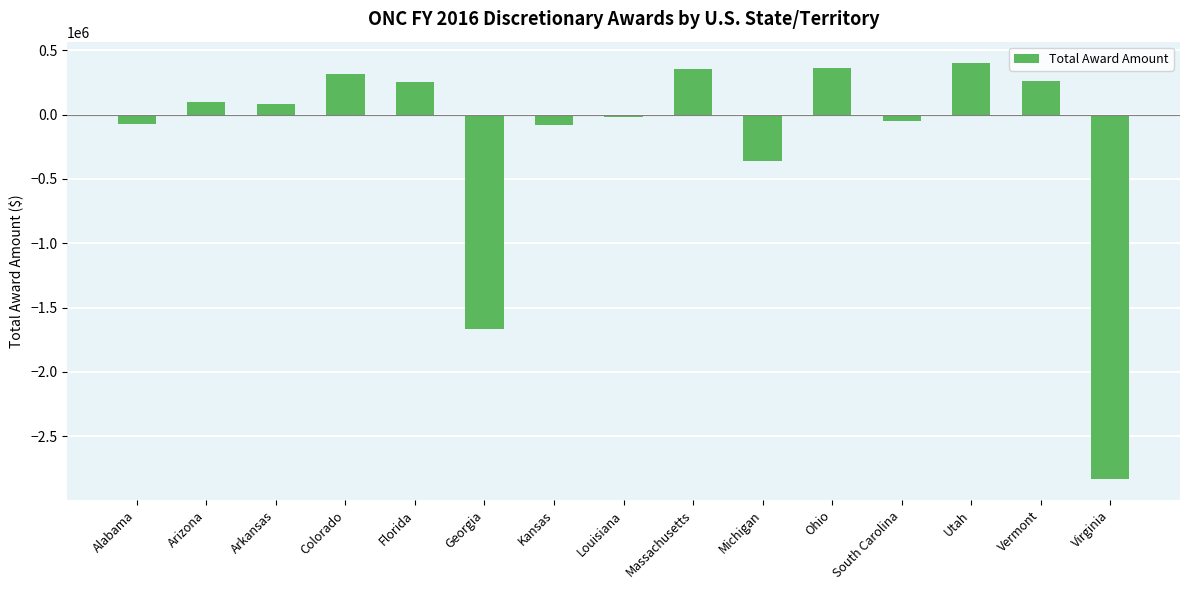

What is the label of the 3rd bar from the left?

Arkansas